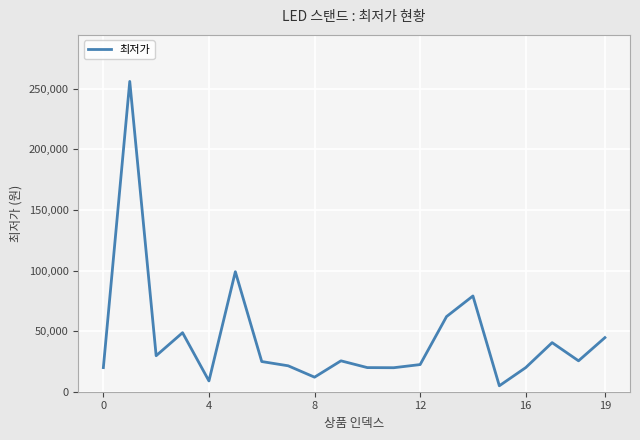

What is the difference between the maximum and minimum values?

251100